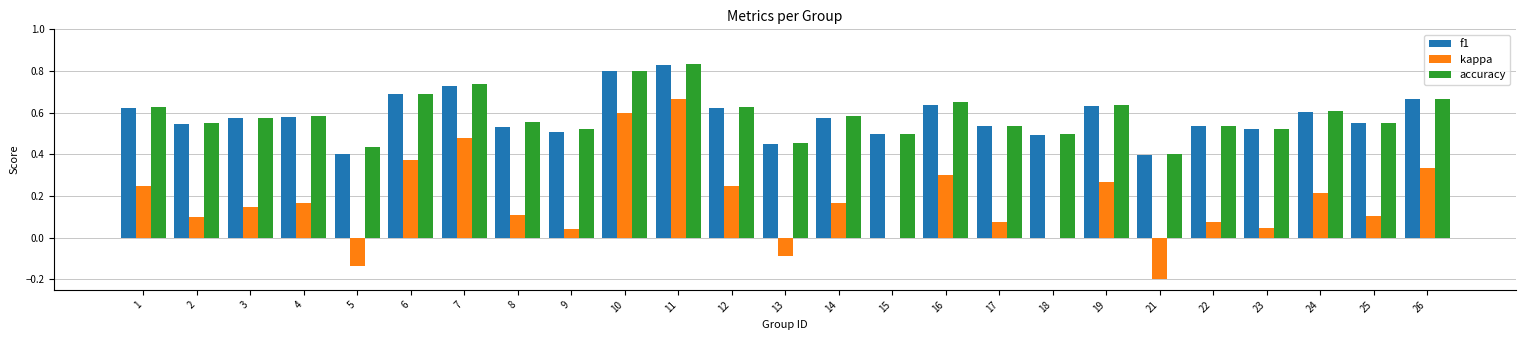

The value of kappa at 19 is 0.3. True or false?

True